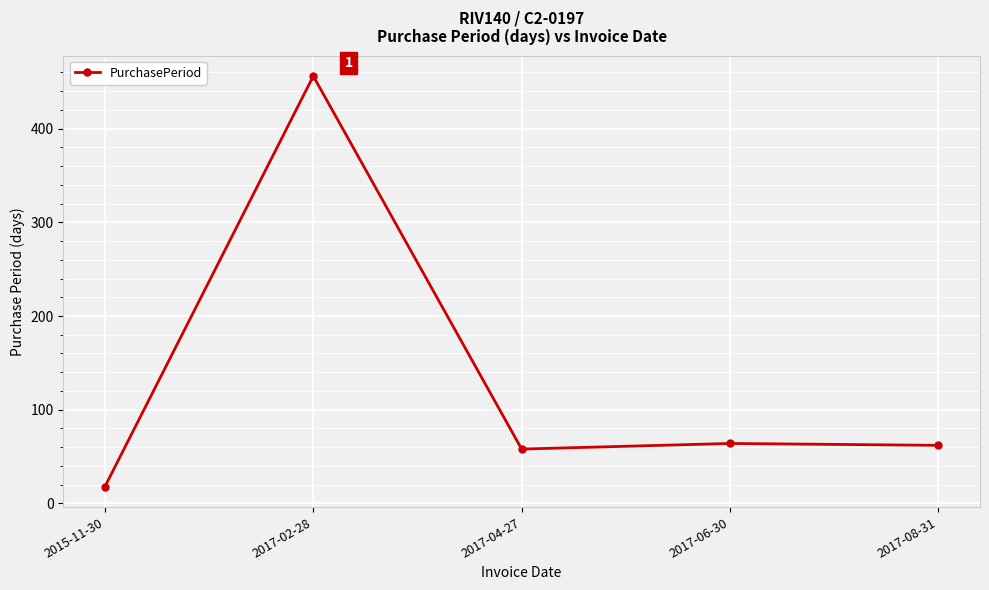

Reading right to left, list all the values displayed in this chart.

2017-08-31=62	2017-06-30=64	2017-04-27=58	2017-02-28=456	2015-11-30=18